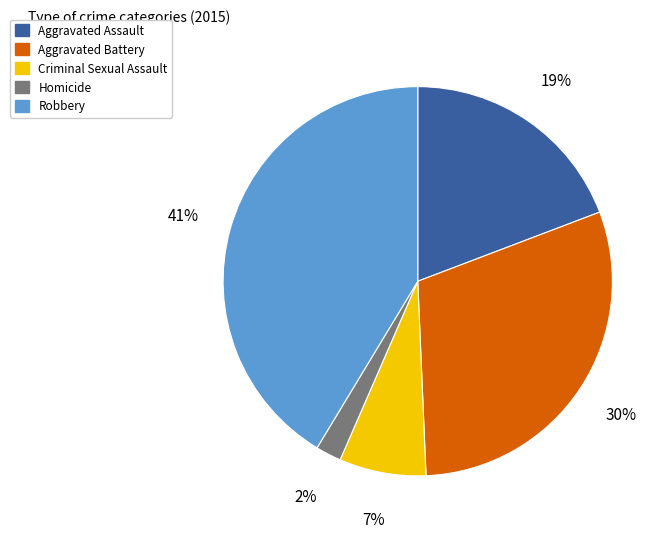

Is there any slice that represents more than half of the pie?

No